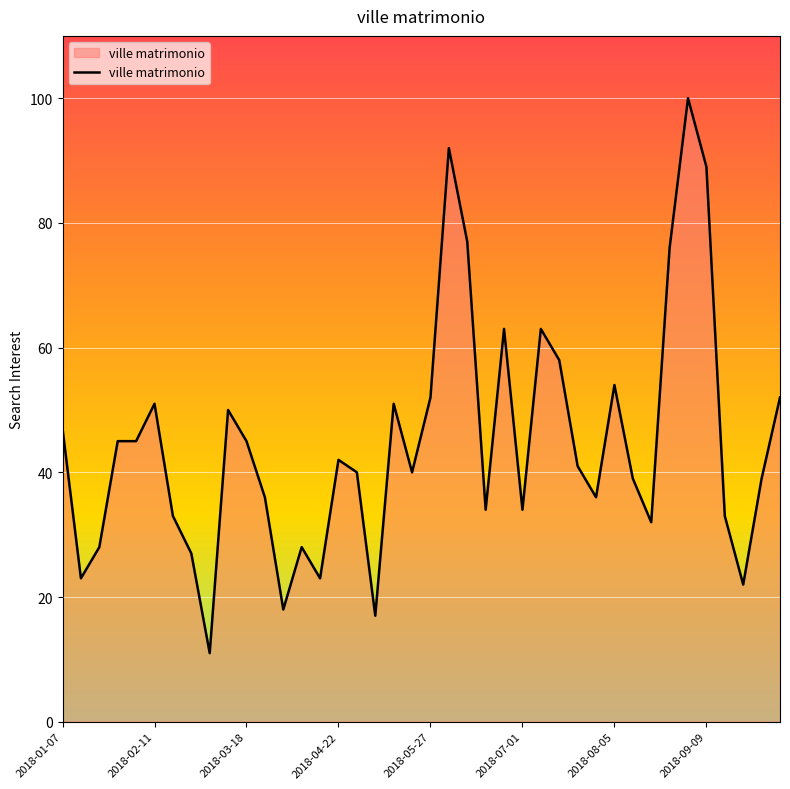

What is the maximum value shown in the chart?

100